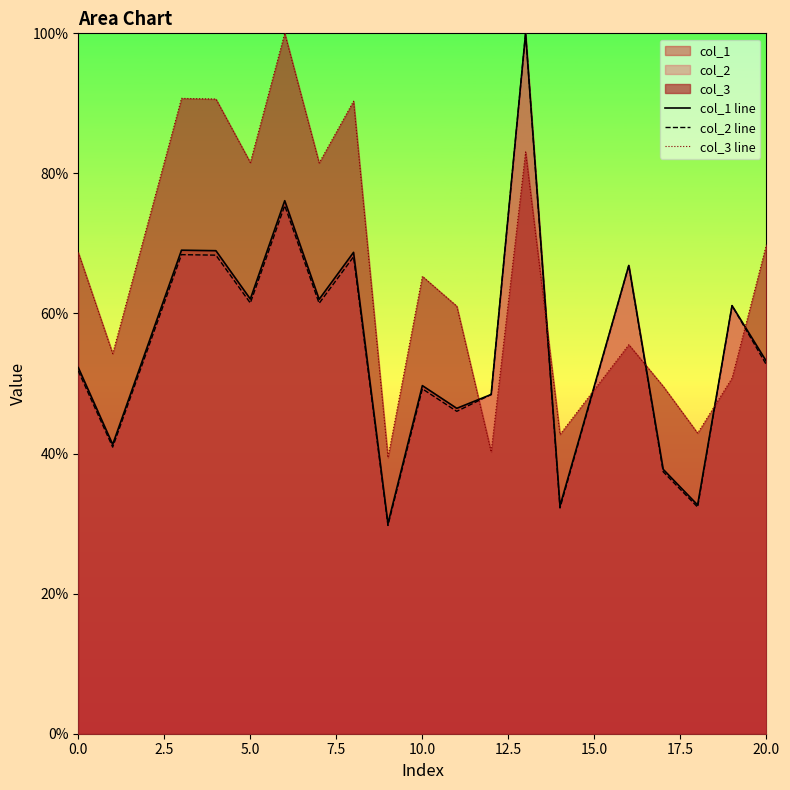

Reading right to left, transcribe all the data shown in this chart.

col_1 line: 53.2	61.1	32.7	37.7	66.9	32.5	100.0	48.4	46.5	49.7	30.0	68.7	62.0	76.1	62.1	69.0	69.0	41.3	52.3
col_2 line: 52.7	61.1	32.4	37.4	66.9	32.2	100.0	48.4	46.0	49.2	29.7	68.1	61.5	75.4	61.5	68.3	68.4	40.9	51.8
col_3 line: 69.8	50.8	42.9	49.6	55.5	42.7	83.1	40.2	61.0	65.3	39.4	90.3	81.5	100.0	81.6	90.6	90.7	54.3	68.7